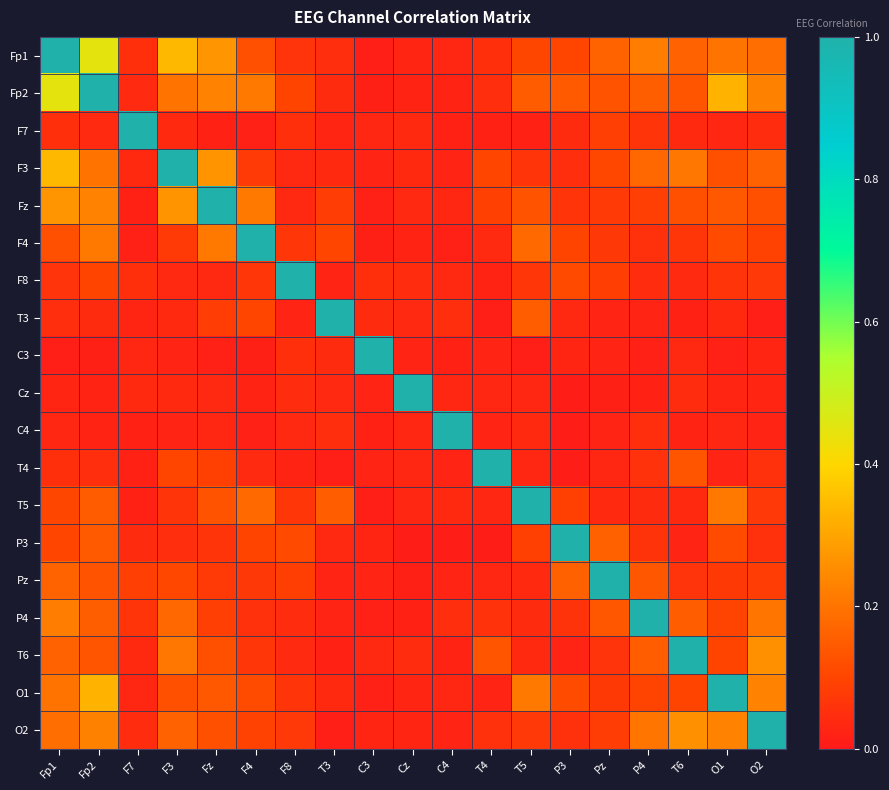

Reading left to right, transcribe all the data shown in this chart.

Fp1: Fp1=1.0	Fp2=0.4	F7=0.1	F3=0.3	Fz=0.3	F4=0.1	F8=0.1	T3=0.0	C3=0.0	Cz=0.0	C4=0.0	T4=0.1	T5=0.1	P3=0.1	Pz=0.2	P4=0.2	T6=0.2	O1=0.2	O2=0.2
Fp2: Fp1=0.4	Fp2=1.0	F7=0.0	F3=0.2	Fz=0.2	F4=0.2	F8=0.1	T3=0.0	C3=0.0	Cz=0.0	C4=0.0	T4=0.0	T5=0.1	P3=0.1	Pz=0.1	P4=0.2	T6=0.1	O1=0.3	O2=0.2
F7: Fp1=0.1	Fp2=0.0	F7=1.0	F3=0.0	Fz=0.0	F4=0.0	F8=0.1	T3=0.0	C3=0.0	Cz=0.0	C4=0.0	T4=0.0	T5=0.0	P3=0.0	Pz=0.1	P4=0.1	T6=0.0	O1=0.0	O2=0.0
F3: Fp1=0.3	Fp2=0.2	F7=0.0	F3=1.0	Fz=0.3	F4=0.1	F8=0.0	T3=0.0	C3=0.0	Cz=0.0	C4=0.0	T4=0.1	T5=0.1	P3=0.0	Pz=0.1	P4=0.2	T6=0.2	O1=0.1	O2=0.2
Fz: Fp1=0.3	Fp2=0.2	F7=0.0	F3=0.3	Fz=1.0	F4=0.2	F8=0.0	T3=0.1	C3=0.0	Cz=0.0	C4=0.0	T4=0.1	T5=0.1	P3=0.1	Pz=0.1	P4=0.1	T6=0.1	O1=0.1	O2=0.1
F4: Fp1=0.1	Fp2=0.2	F7=0.0	F3=0.1	Fz=0.2	F4=1.0	F8=0.1	T3=0.1	C3=0.0	Cz=0.0	C4=0.0	T4=0.0	T5=0.2	P3=0.1	Pz=0.1	P4=0.1	T6=0.1	O1=0.1	O2=0.1
F8: Fp1=0.1	Fp2=0.1	F7=0.1	F3=0.0	Fz=0.0	F4=0.1	F8=1.0	T3=0.0	C3=0.1	Cz=0.0	C4=0.0	T4=0.0	T5=0.1	P3=0.1	Pz=0.1	P4=0.0	T6=0.0	O1=0.1	O2=0.1
T3: Fp1=0.0	Fp2=0.0	F7=0.0	F3=0.0	Fz=0.1	F4=0.1	F8=0.0	T3=1.0	C3=0.0	Cz=0.0	C4=0.0	T4=0.0	T5=0.2	P3=0.0	Pz=0.0	P4=0.0	T6=0.0	O1=0.0	O2=0.0
C3: Fp1=0.0	Fp2=0.0	F7=0.0	F3=0.0	Fz=0.0	F4=0.0	F8=0.1	T3=0.0	C3=1.0	Cz=0.0	C4=0.0	T4=0.0	T5=0.0	P3=0.0	Pz=0.0	P4=0.0	T6=0.0	O1=0.0	O2=0.0
Cz: Fp1=0.0	Fp2=0.0	F7=0.0	F3=0.0	Fz=0.0	F4=0.0	F8=0.0	T3=0.0	C3=0.0	Cz=1.0	C4=0.0	T4=0.0	T5=0.0	P3=0.0	Pz=0.0	P4=0.0	T6=0.0	O1=0.0	O2=0.0
C4: Fp1=0.0	Fp2=0.0	F7=0.0	F3=0.0	Fz=0.0	F4=0.0	F8=0.0	T3=0.0	C3=0.0	Cz=0.0	C4=1.0	T4=0.0	T5=0.0	P3=0.0	Pz=0.0	P4=0.1	T6=0.0	O1=0.0	O2=0.0
T4: Fp1=0.1	Fp2=0.0	F7=0.0	F3=0.1	Fz=0.1	F4=0.0	F8=0.0	T3=0.0	C3=0.0	Cz=0.0	C4=0.0	T4=1.0	T5=0.0	P3=0.0	Pz=0.0	P4=0.1	T6=0.1	O1=0.0	O2=0.1
T5: Fp1=0.1	Fp2=0.1	F7=0.0	F3=0.1	Fz=0.1	F4=0.2	F8=0.1	T3=0.2	C3=0.0	Cz=0.0	C4=0.0	T4=0.0	T5=1.0	P3=0.1	Pz=0.0	P4=0.0	T6=0.0	O1=0.2	O2=0.1
P3: Fp1=0.1	Fp2=0.1	F7=0.0	F3=0.0	Fz=0.1	F4=0.1	F8=0.1	T3=0.0	C3=0.0	Cz=0.0	C4=0.0	T4=0.0	T5=0.1	P3=1.0	Pz=0.2	P4=0.1	T6=0.0	O1=0.1	O2=0.1
Pz: Fp1=0.2	Fp2=0.1	F7=0.1	F3=0.1	Fz=0.1	F4=0.1	F8=0.1	T3=0.0	C3=0.0	Cz=0.0	C4=0.0	T4=0.0	T5=0.0	P3=0.2	Pz=1.0	P4=0.1	T6=0.1	O1=0.1	O2=0.1
P4: Fp1=0.2	Fp2=0.2	F7=0.1	F3=0.2	Fz=0.1	F4=0.1	F8=0.0	T3=0.0	C3=0.0	Cz=0.0	C4=0.1	T4=0.1	T5=0.0	P3=0.1	Pz=0.1	P4=1.0	T6=0.2	O1=0.1	O2=0.2
T6: Fp1=0.2	Fp2=0.1	F7=0.0	F3=0.2	Fz=0.1	F4=0.1	F8=0.0	T3=0.0	C3=0.0	Cz=0.0	C4=0.0	T4=0.1	T5=0.0	P3=0.0	Pz=0.1	P4=0.2	T6=1.0	O1=0.1	O2=0.3
O1: Fp1=0.2	Fp2=0.3	F7=0.0	F3=0.1	Fz=0.1	F4=0.1	F8=0.1	T3=0.0	C3=0.0	Cz=0.0	C4=0.0	T4=0.0	T5=0.2	P3=0.1	Pz=0.1	P4=0.1	T6=0.1	O1=1.0	O2=0.2
O2: Fp1=0.2	Fp2=0.2	F7=0.0	F3=0.2	Fz=0.1	F4=0.1	F8=0.1	T3=0.0	C3=0.0	Cz=0.0	C4=0.0	T4=0.1	T5=0.1	P3=0.1	Pz=0.1	P4=0.2	T6=0.3	O1=0.2	O2=1.0